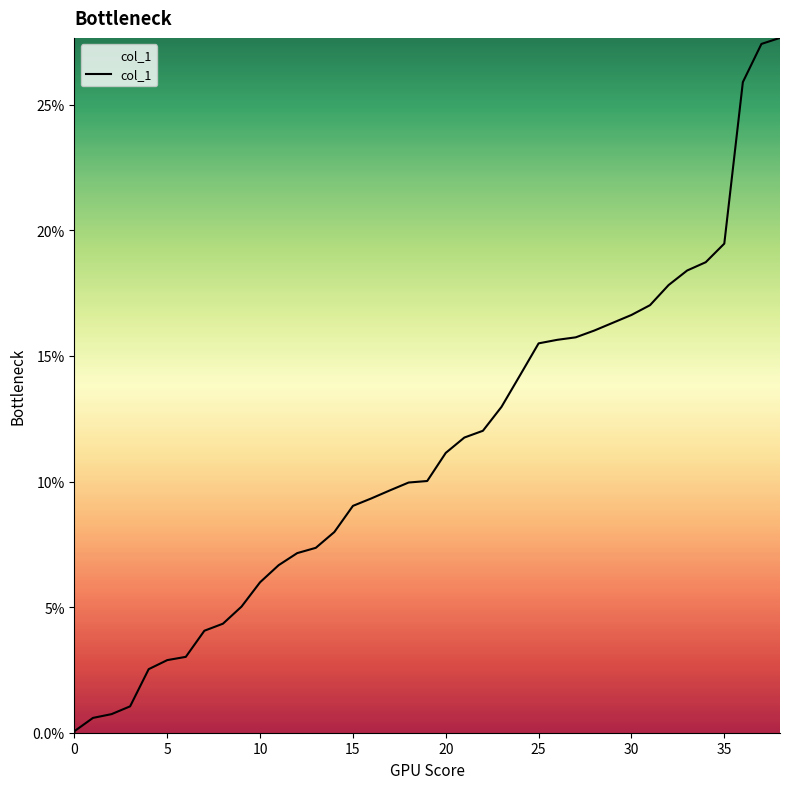

What is the average value?

10.9